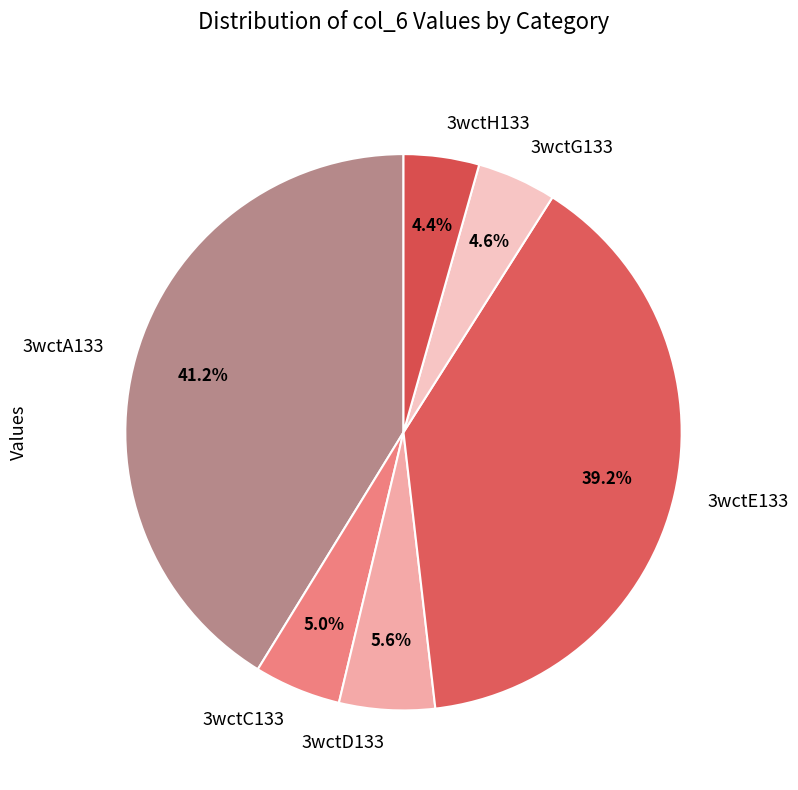

To the nearest percent, what is the average slice percentage?

17%